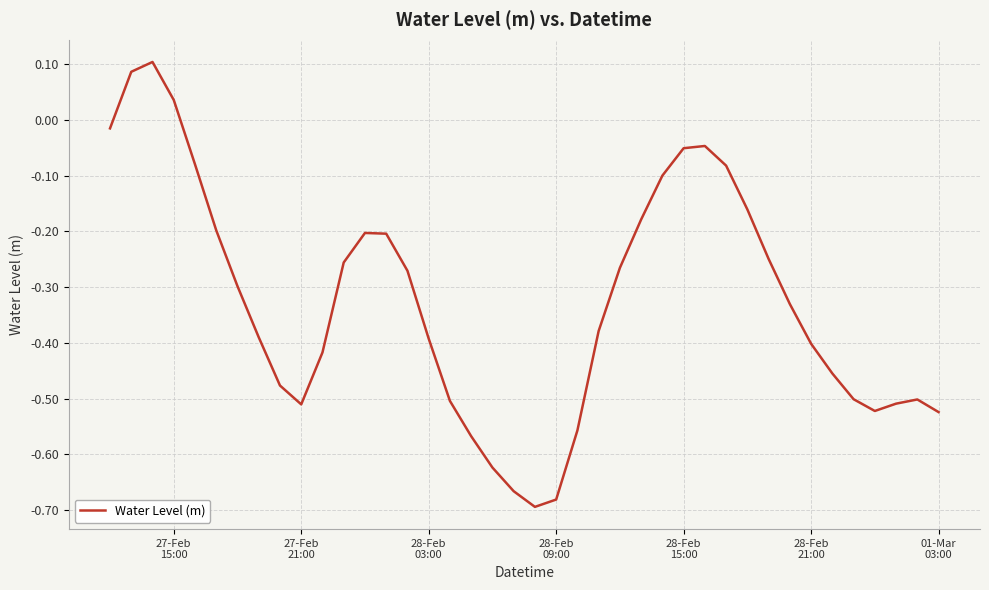

How many interior local valleys (lower than both neighbors) does the data have?

3